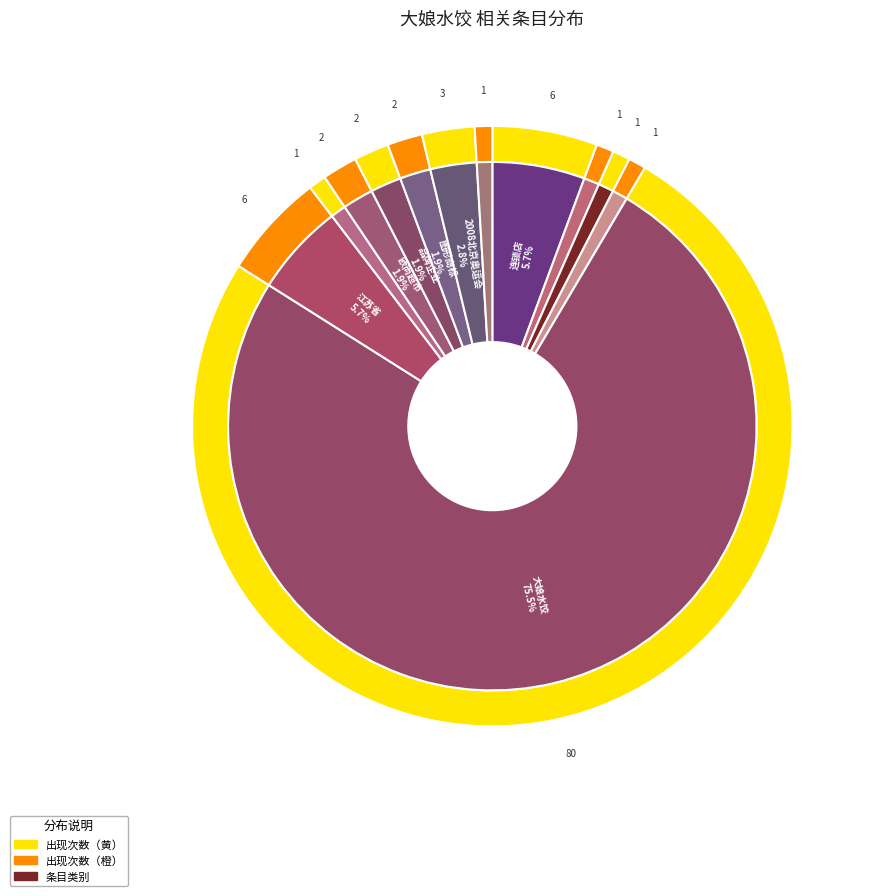

To the nearest percent, what is the difference between the largest and smallest slice percentages?

75%